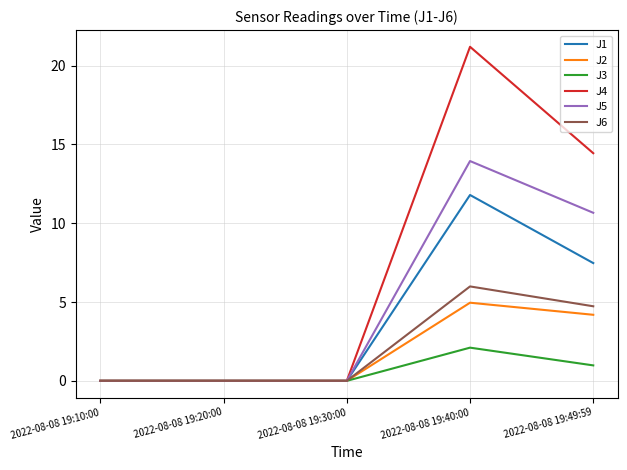

The value of J4 at 2022-08-08 19:10:00 is 11.0. True or false?

False